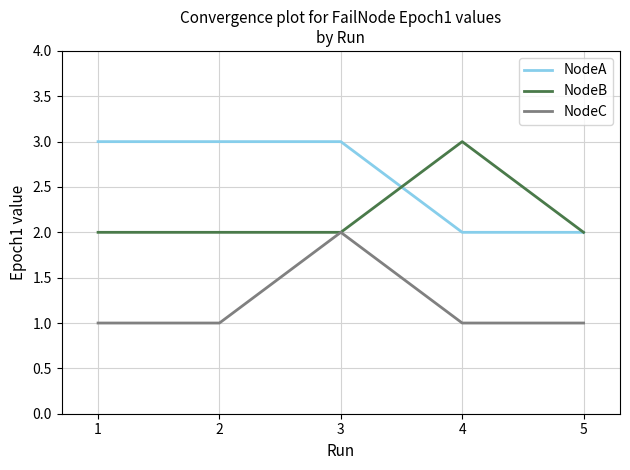

Is this an area chart (filled region under the line)?

No